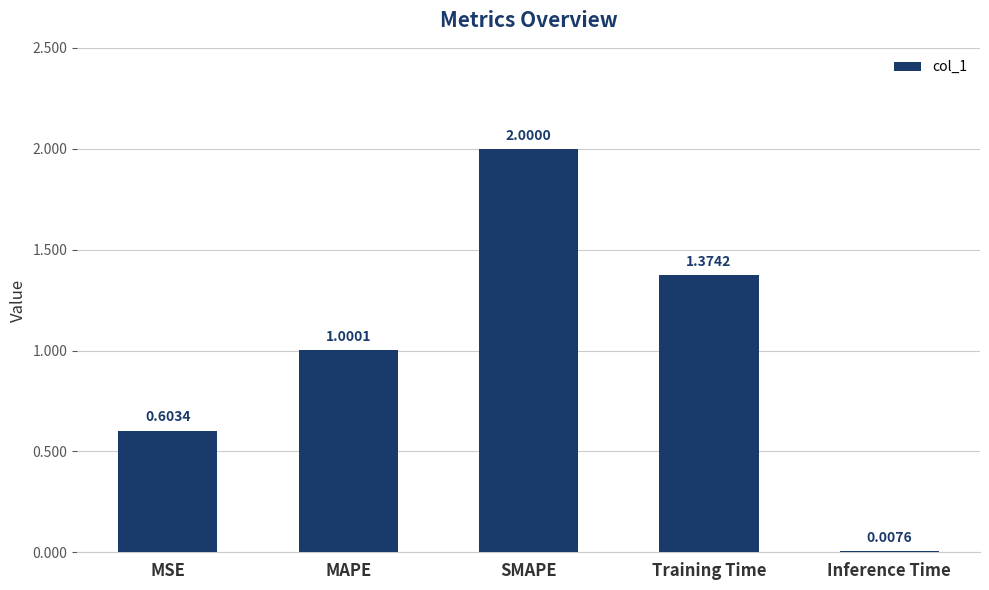

What is the label of the 3rd bar from the left?

SMAPE